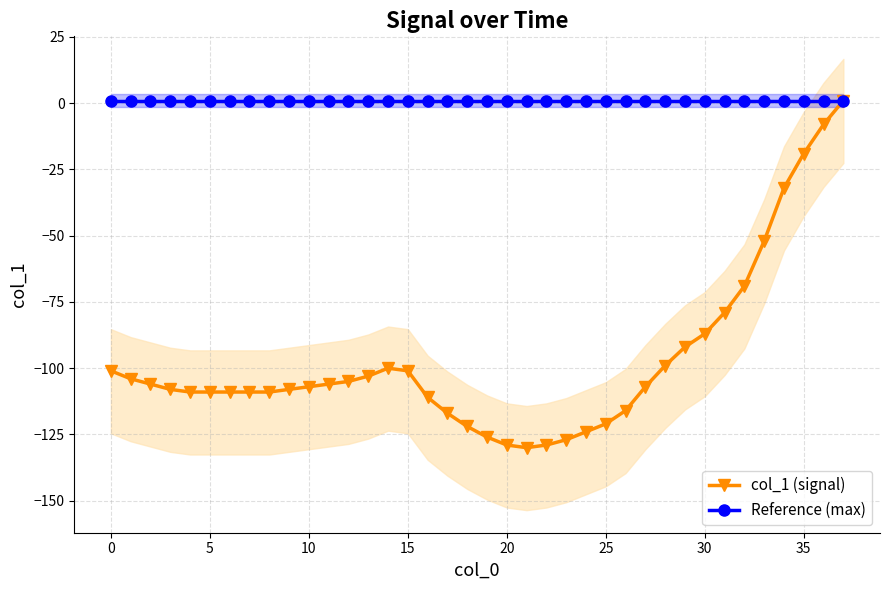

What is the minimum value shown in the chart?

-130